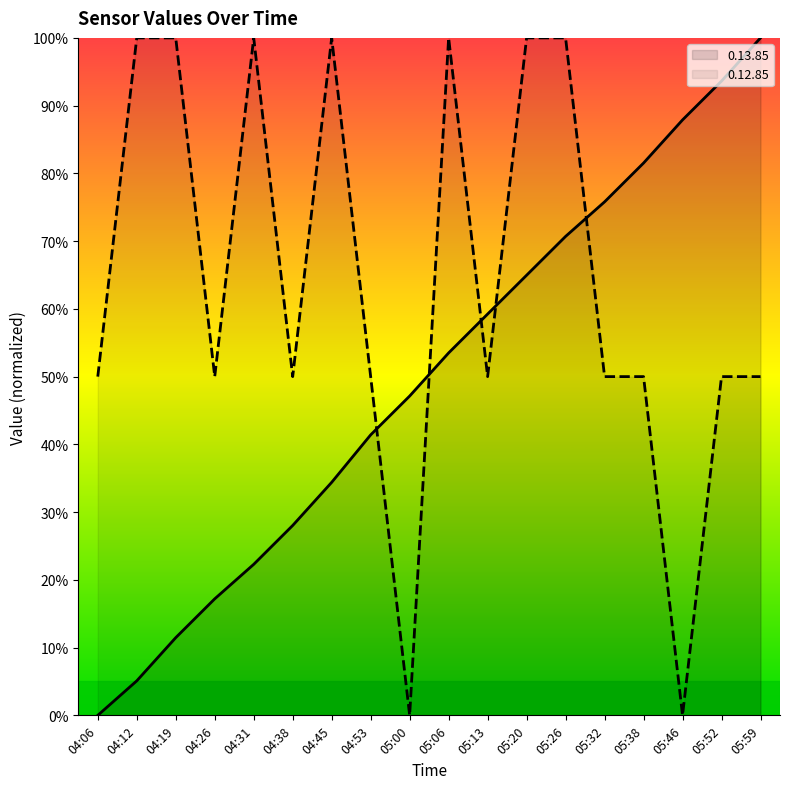

What is the label of the 15th point from the right?

04:26